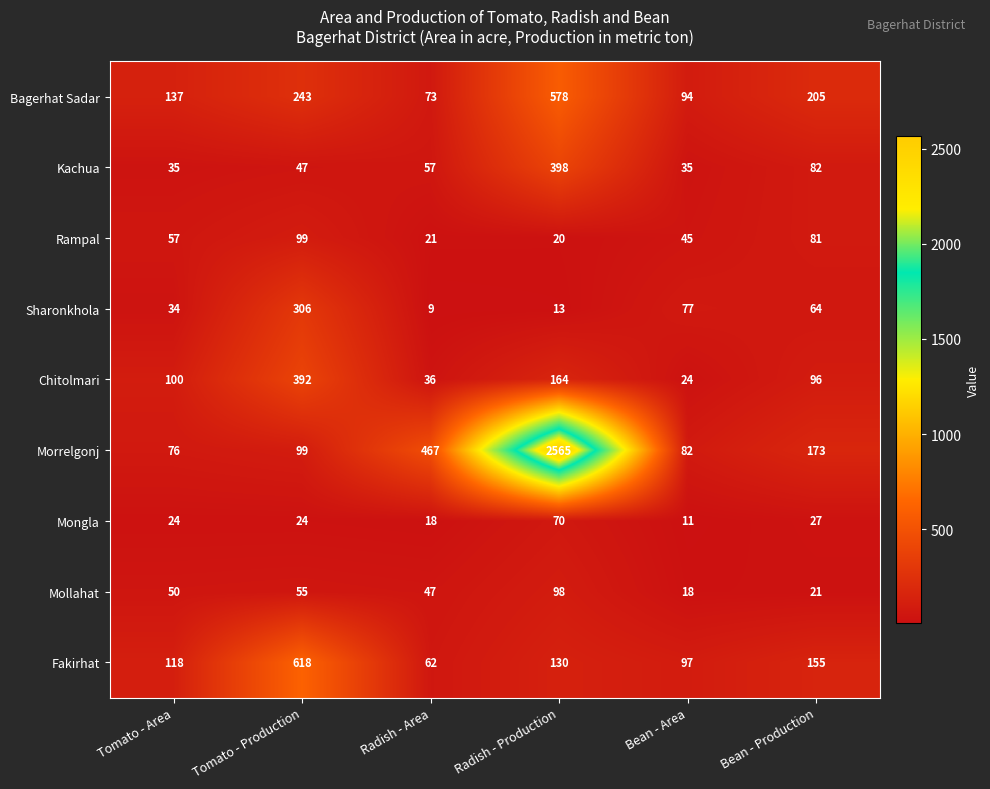

What is the highest value of the Bagerhat Sadar series?

578